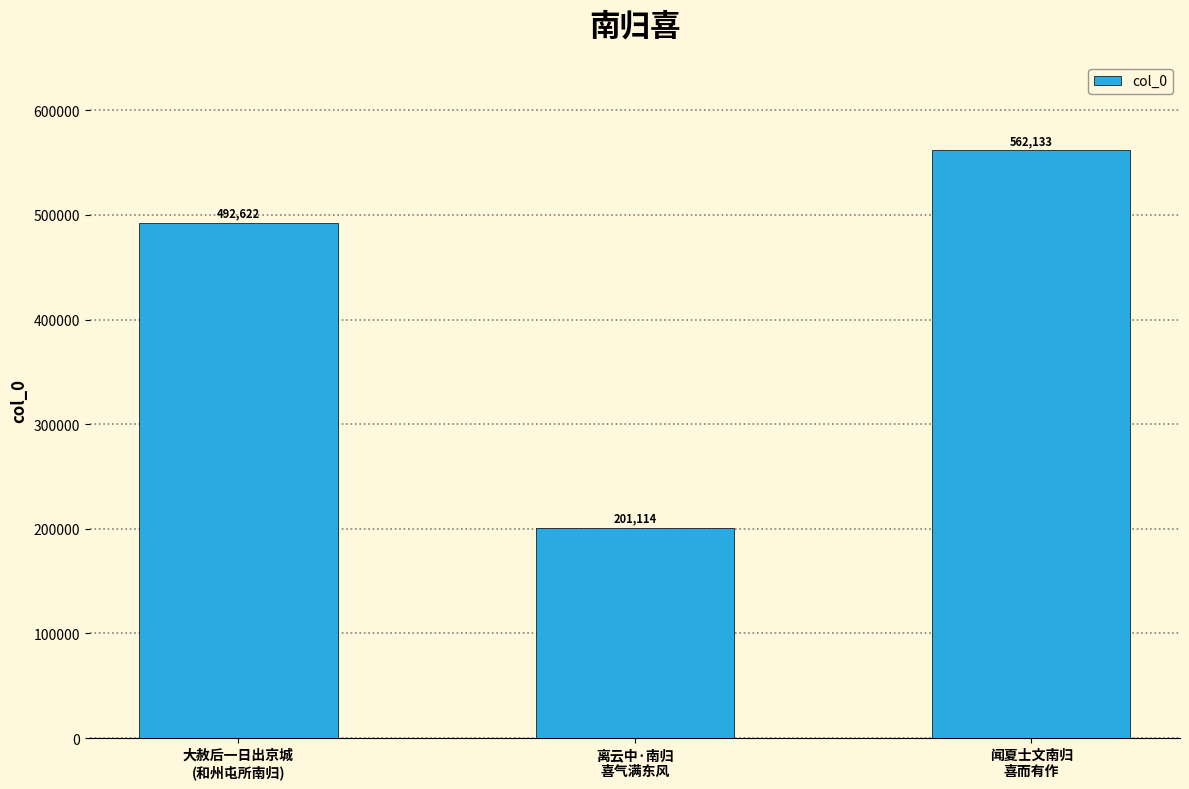

What is the smallest value displayed?

201114